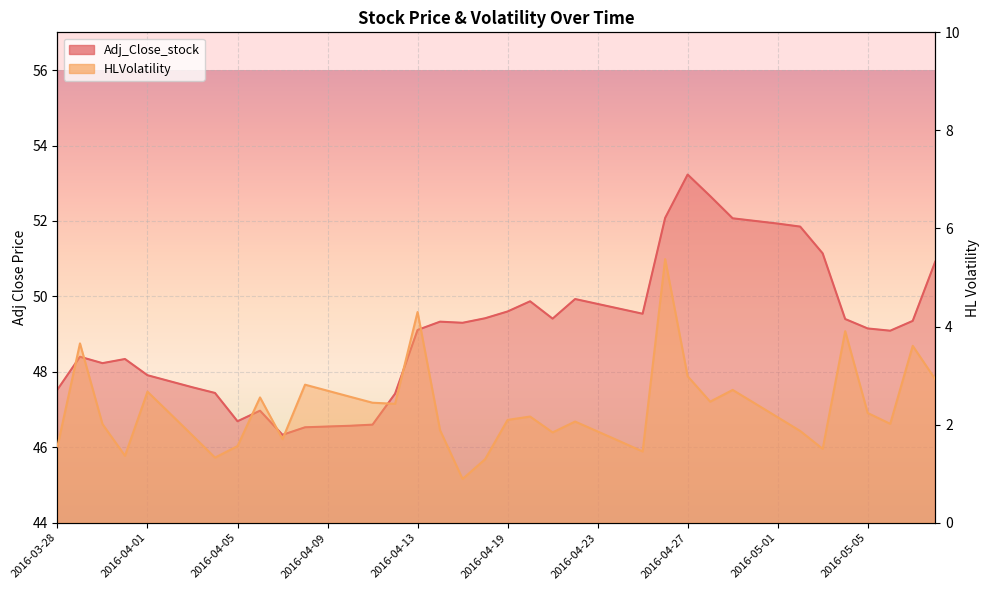

Which series has the largest total across all categories?

Adj_Close_stock